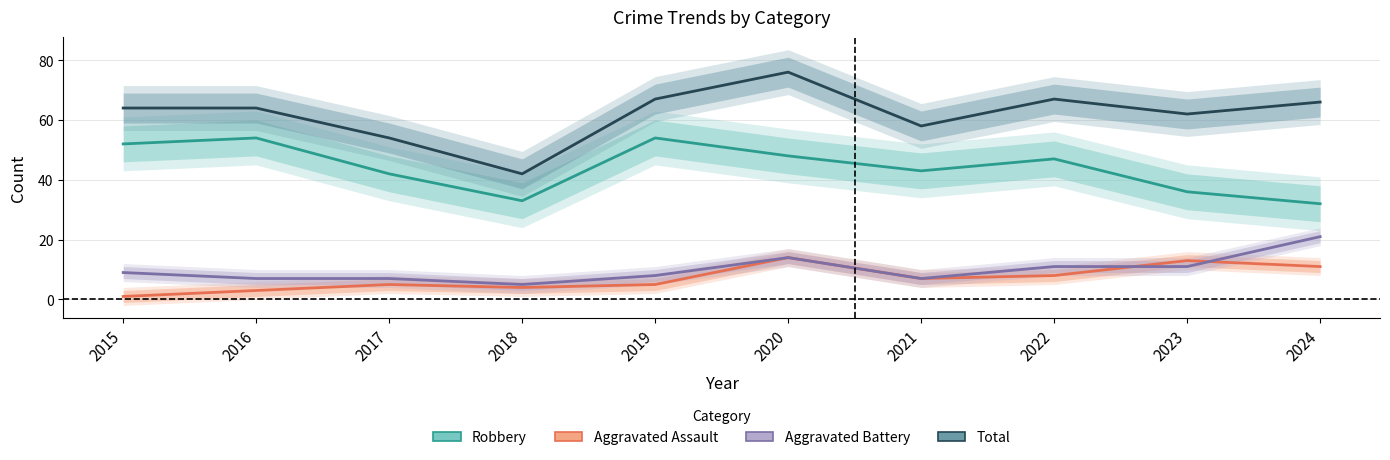

What is the difference between the maximum and minimum values in the Robbery series?

22